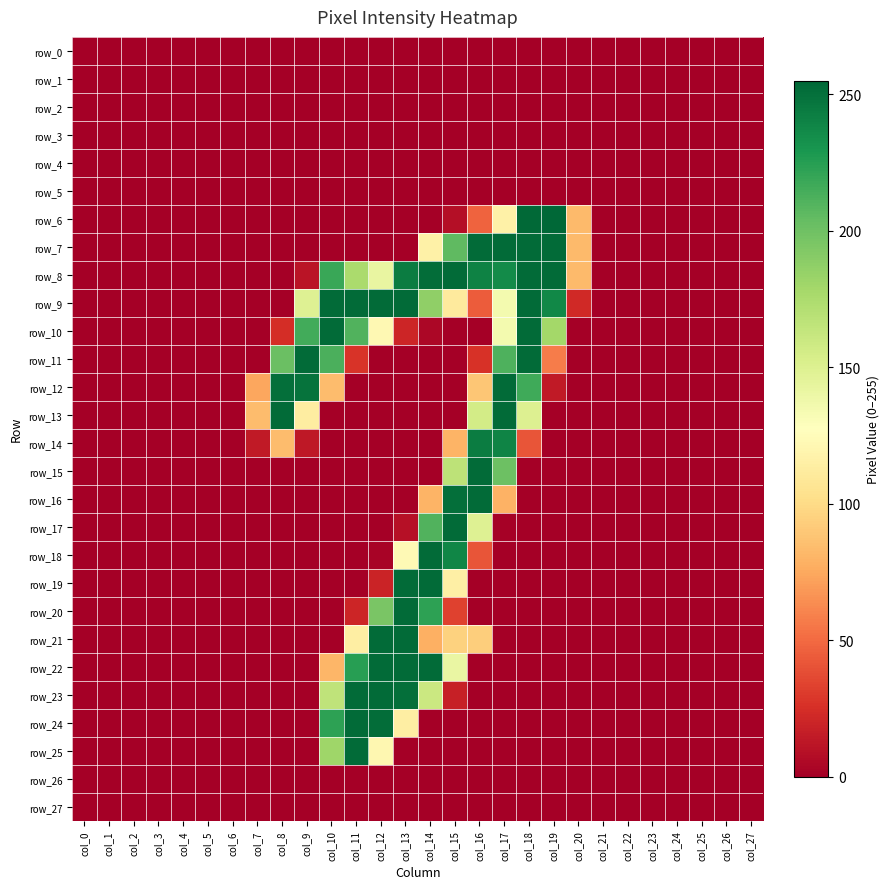

Where is row_24 nearest to the value 126?

col_13